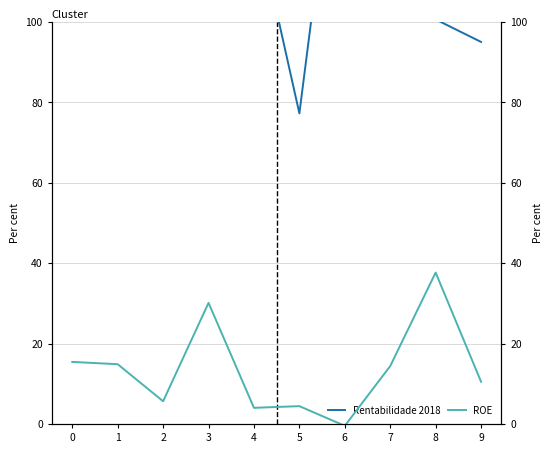

True or false: ROE and Rentabilidade 2018 cross at least once.

False